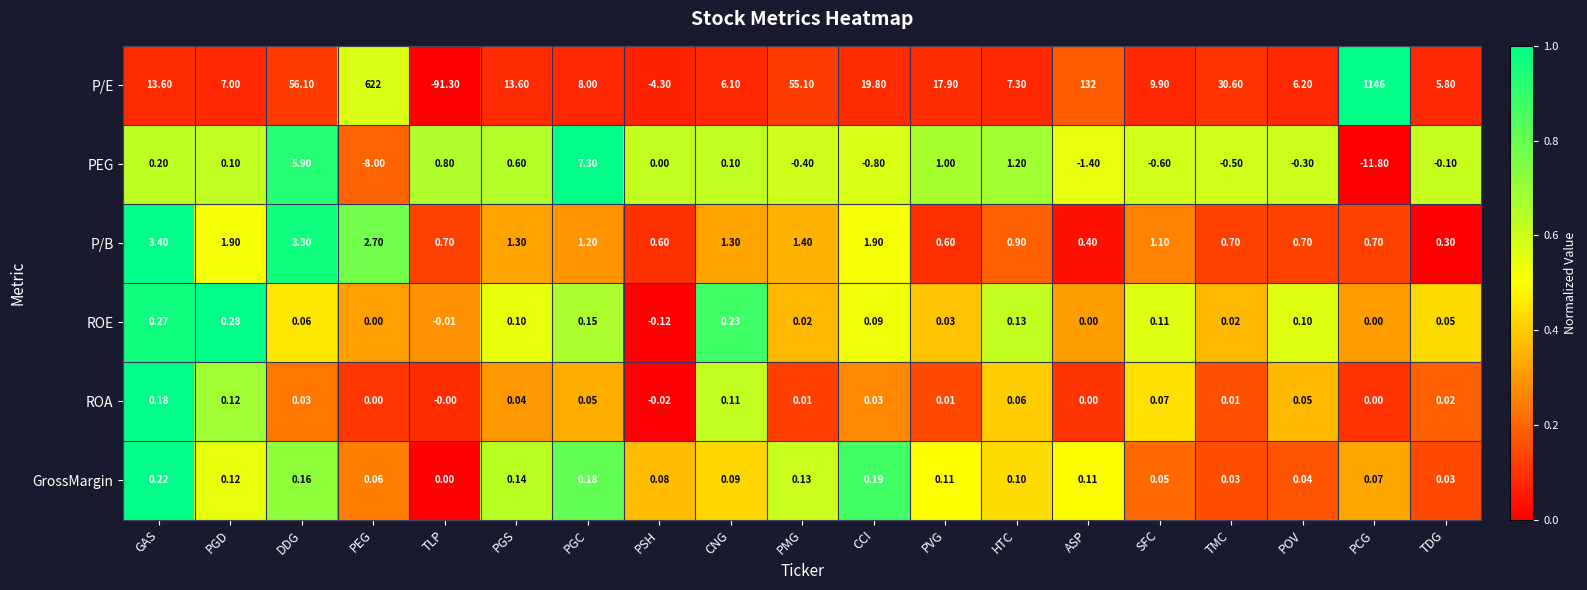

Rank the series at PGC from highest to lowest value.

P/E, PEG, P/B, GrossMargin, ROE, ROA